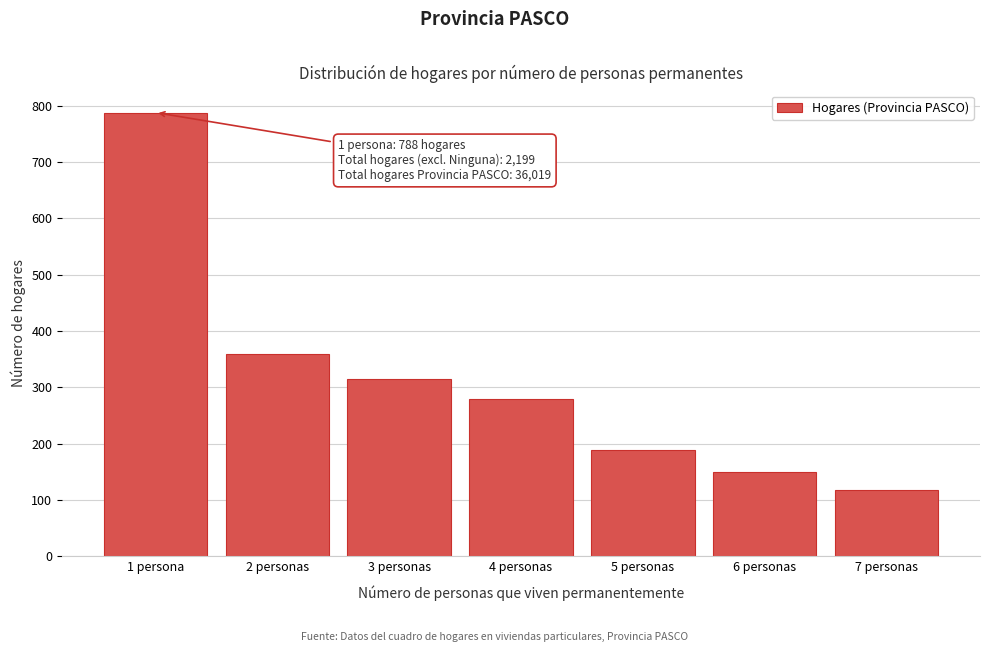

Reading left to right, transcribe all the data shown in this chart.

788	360	315	280	188	150	118